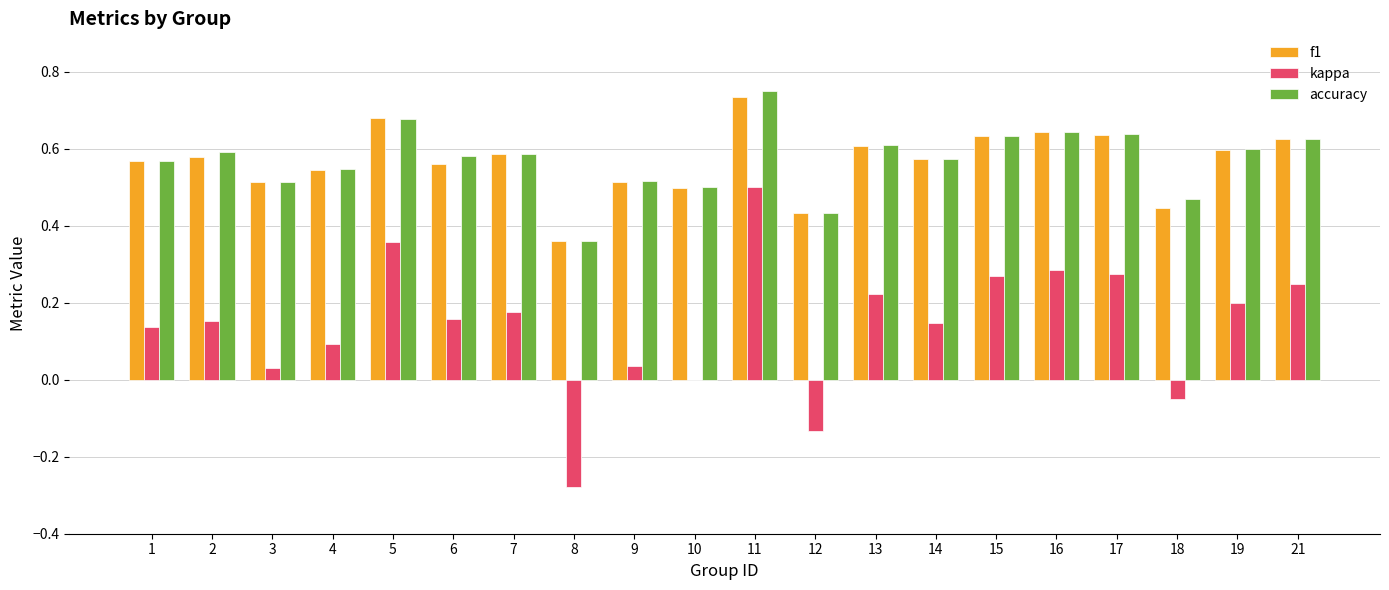

What is the sum of the accuracy values at 14 and 8?

0.9